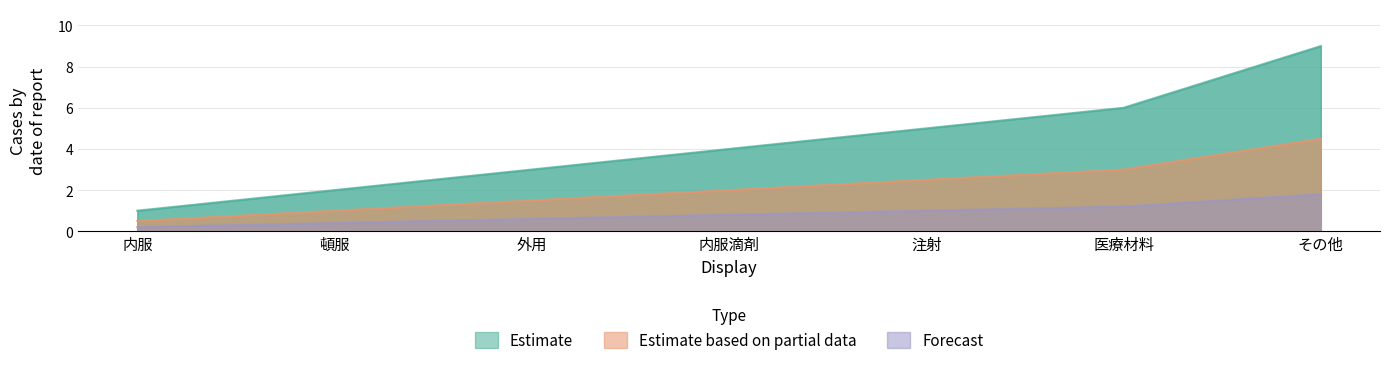

What is the value of the Forecast point at the 7th from the left?

1.8